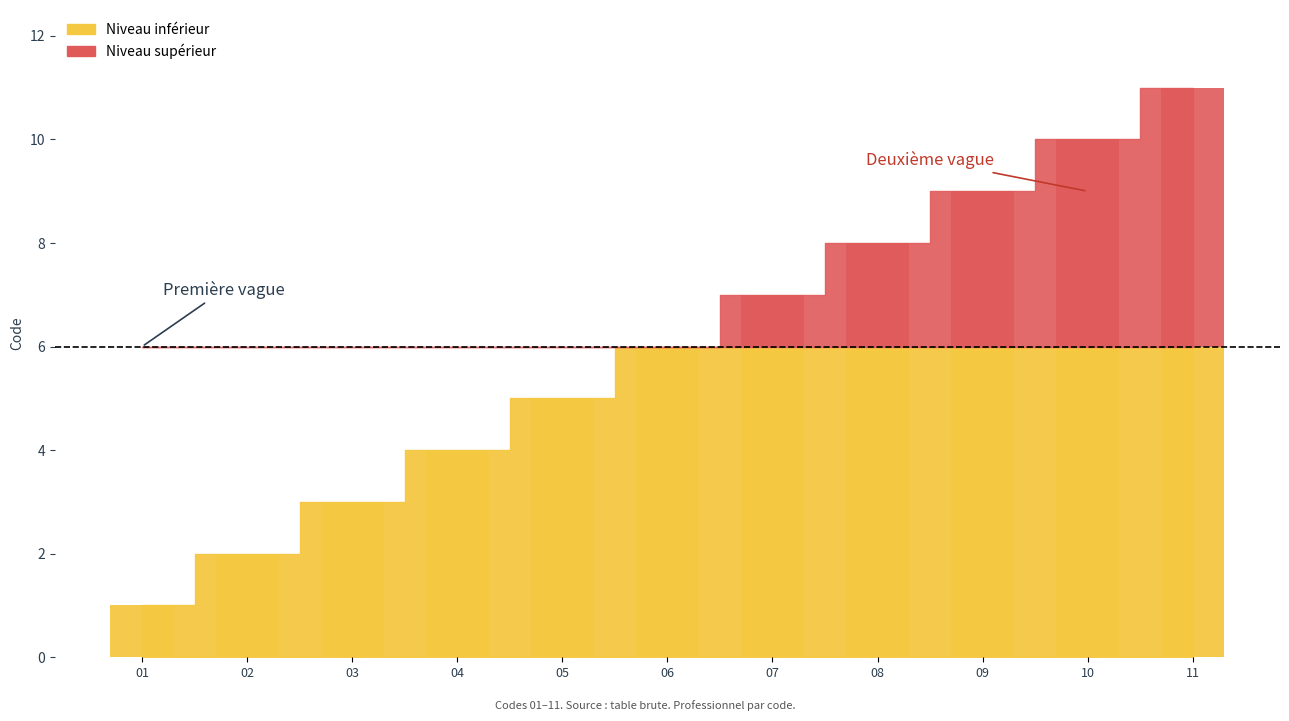

What is the value of the 9th bar from the left?

9